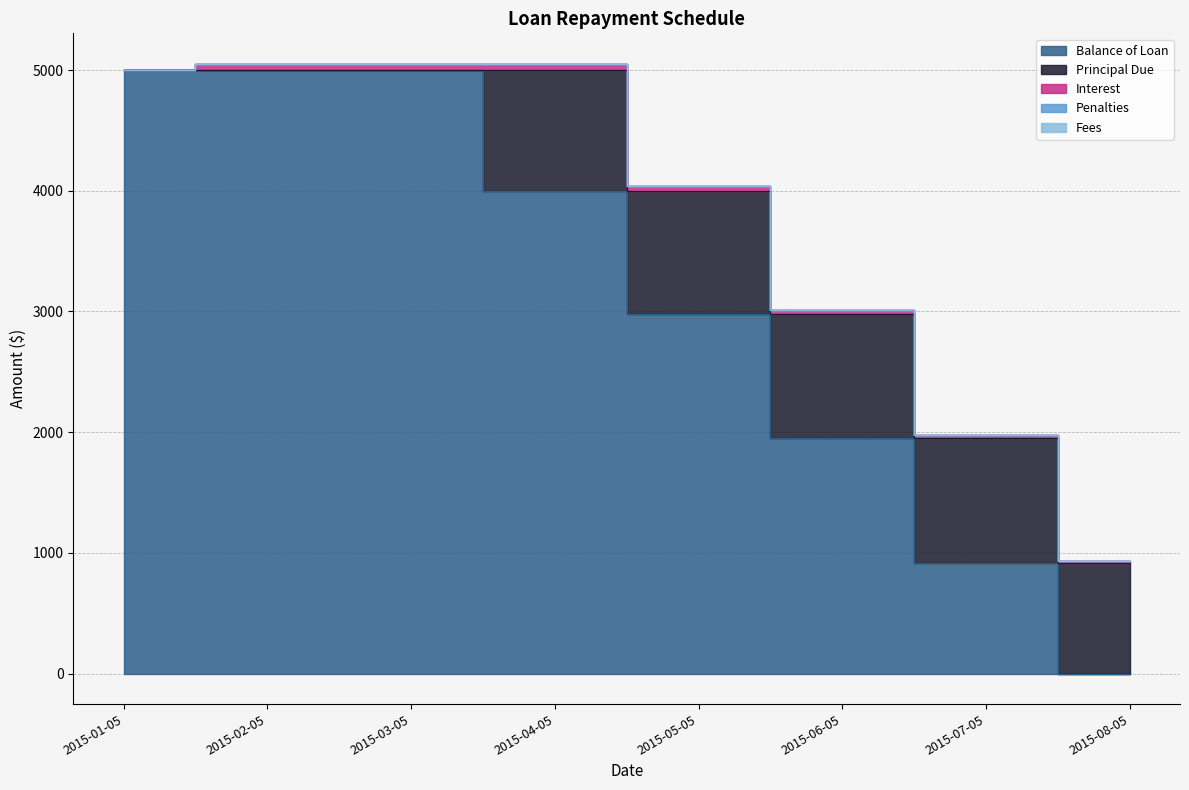

At which category does the chart reach its minimum across all series?

2015-08-05